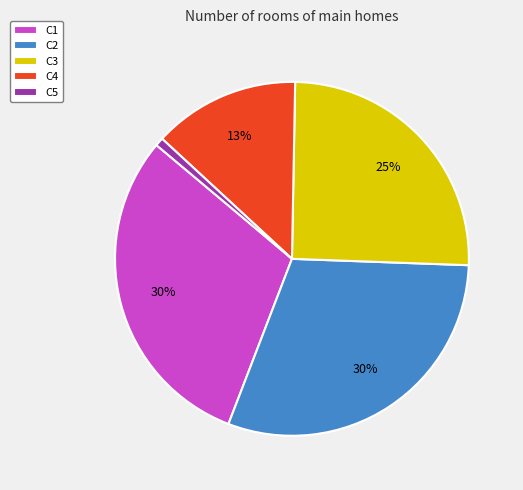

True or false: C2 accounts for 21% of the total.

False